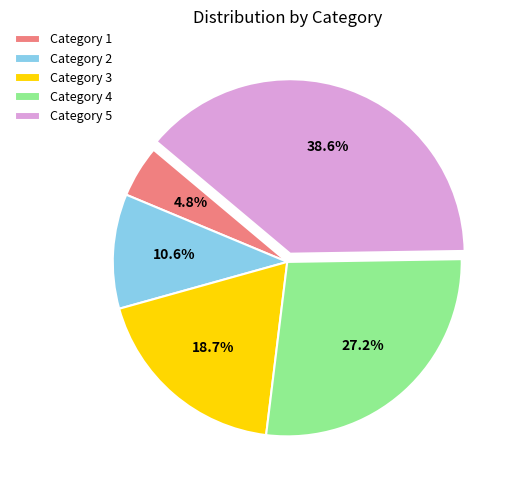

Rank the categories by value from lowest to highest.

Category 1, Category 2, Category 3, Category 4, Category 5